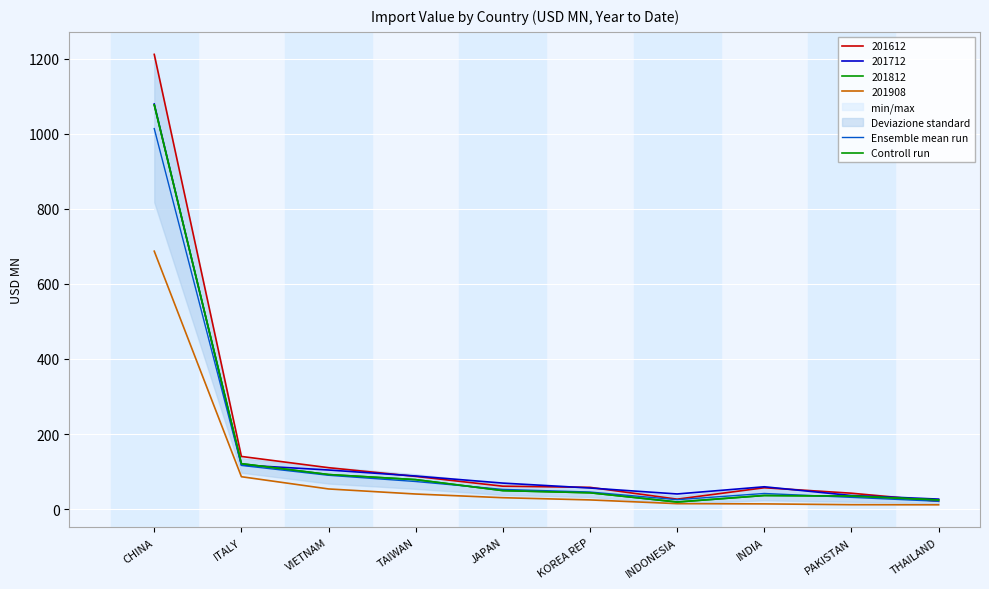

Which series ends up on top after the final intersection of Controll run and Ensemble mean run?

Controll run